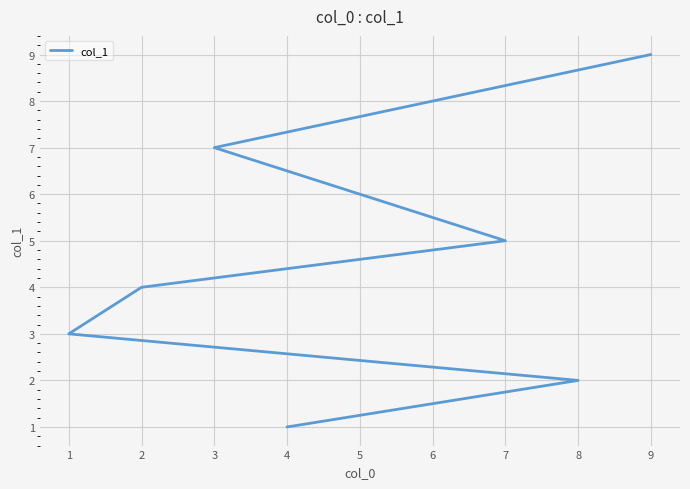

How many values are below 5?

4